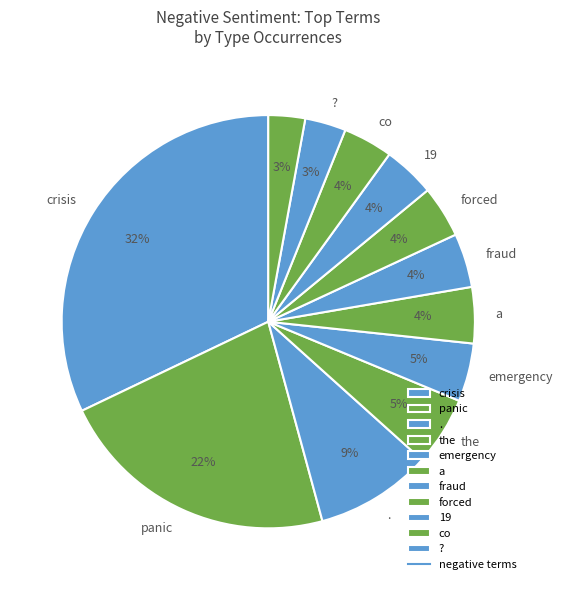

How many segments does this pie chart have?

12